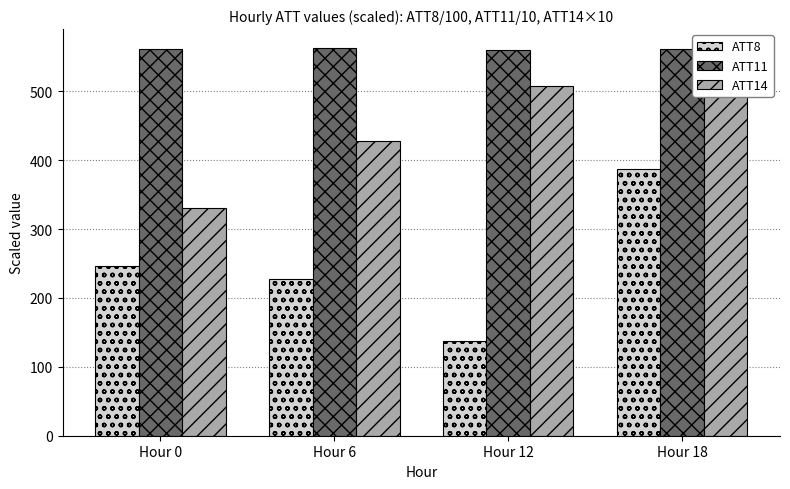

At which category is the sum across all series the highest?

Hour 18